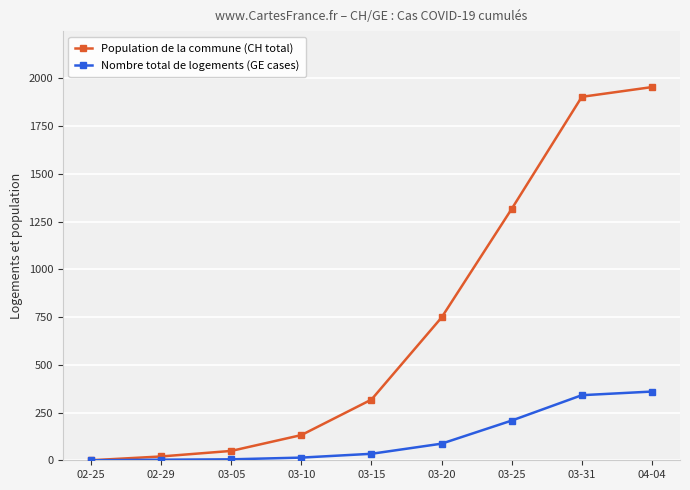

What is the label of the 8th point from the left?

03-31